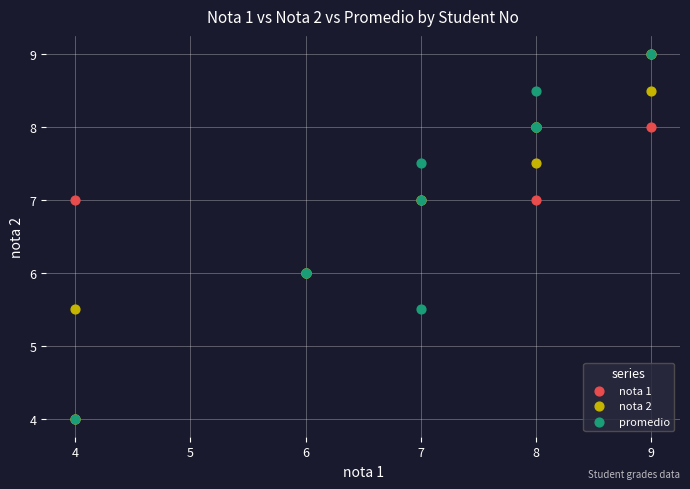

What are all the series names shown in the legend?

nota 1, nota 2, promedio